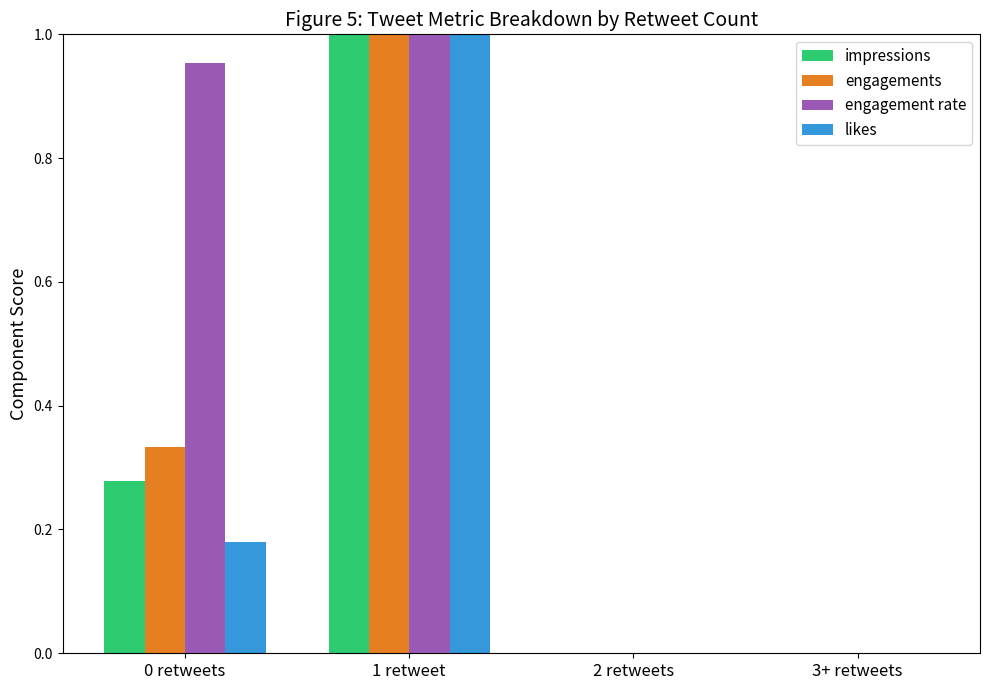

Between 0 retweets and 1 retweet, which series saw the biggest shift?

likes